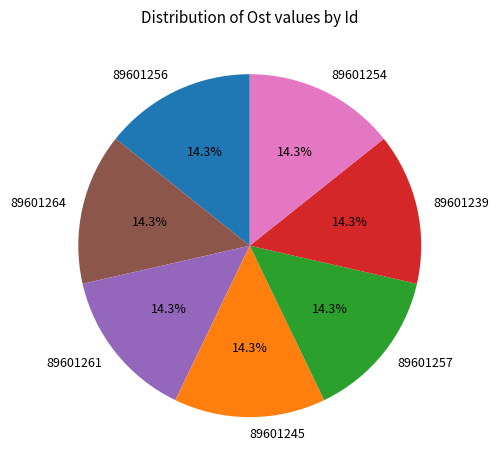

What is the total percentage of 89601245 and 89601239?

28.6%